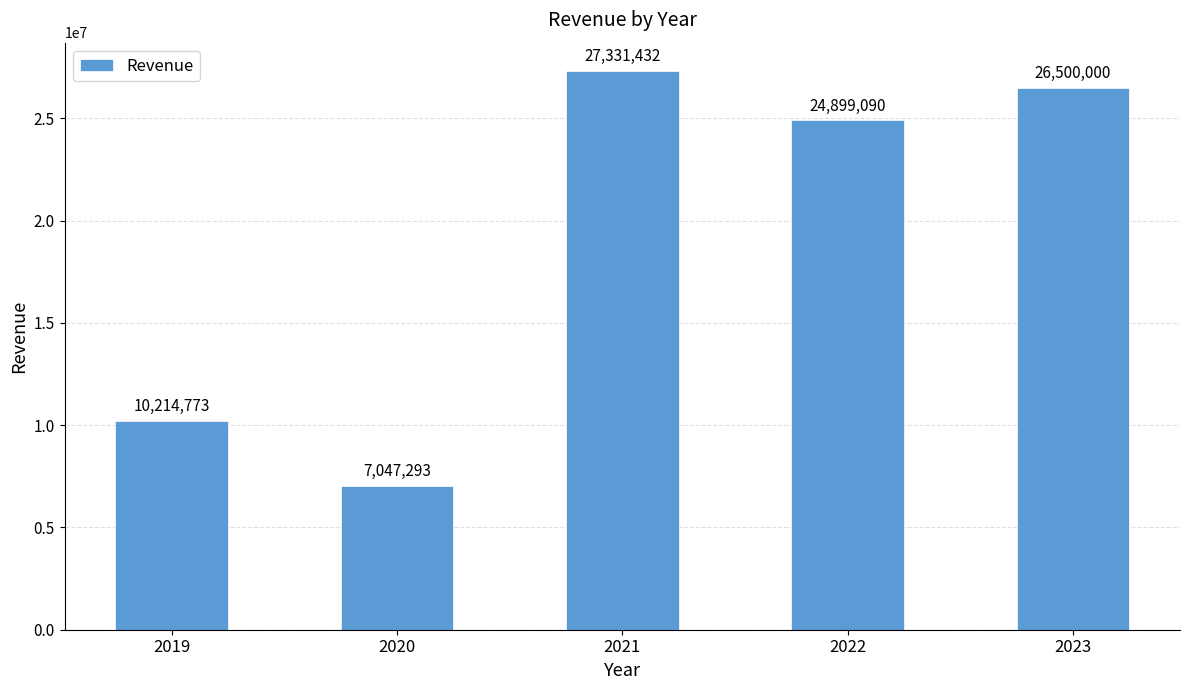

What is the value of the 2nd bar from the left?

7047292.7